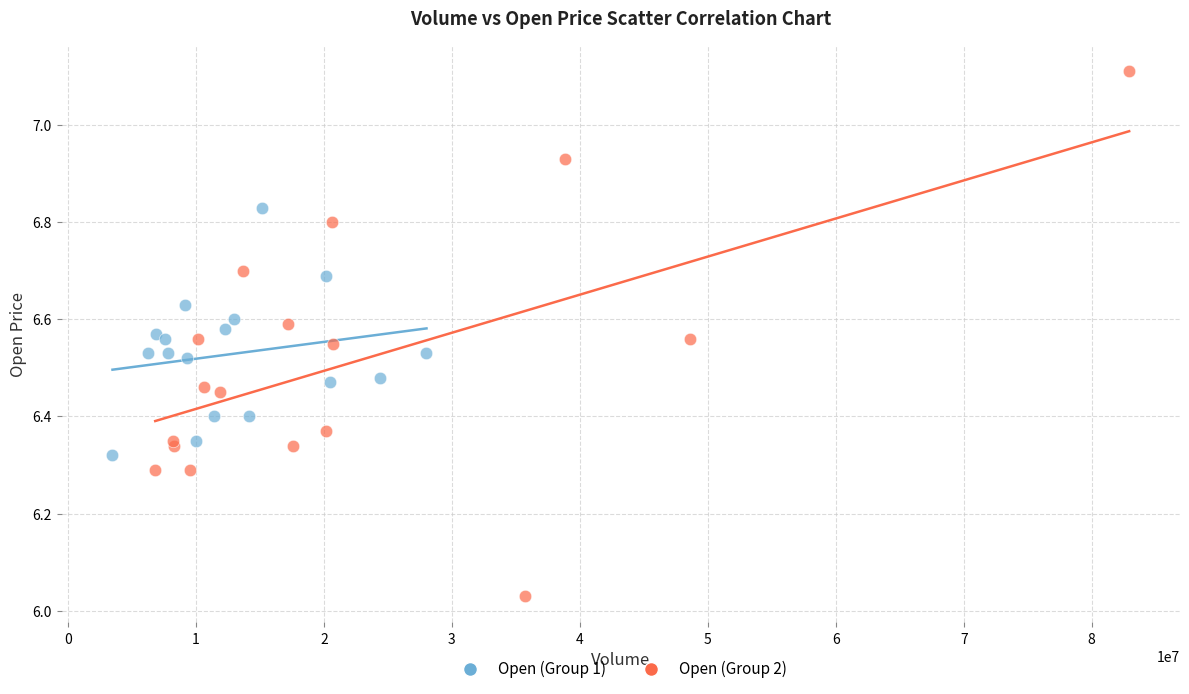

What are all the series names shown in the legend?

Open (Group 1), Open (Group 2)